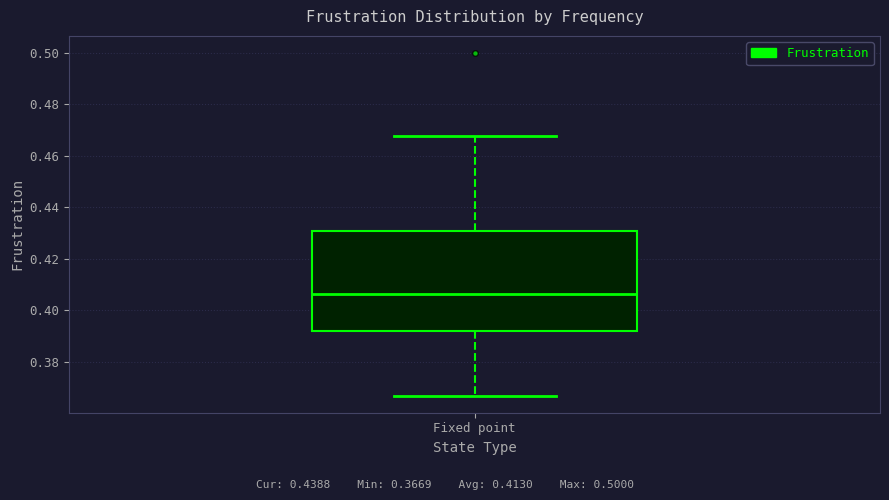

Where is the lower edge of the box for Fixed point on the y-axis? The values are not printed on the chart, so give them approximately, as read against the axis.

0.392